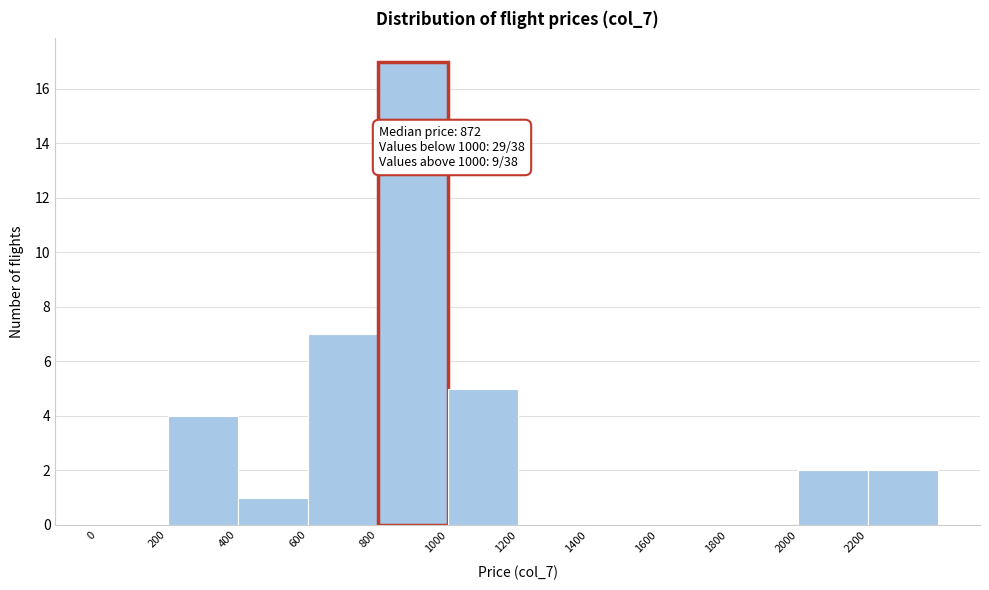

Over which range of the x-axis is the bar tallest?

800 to 1000